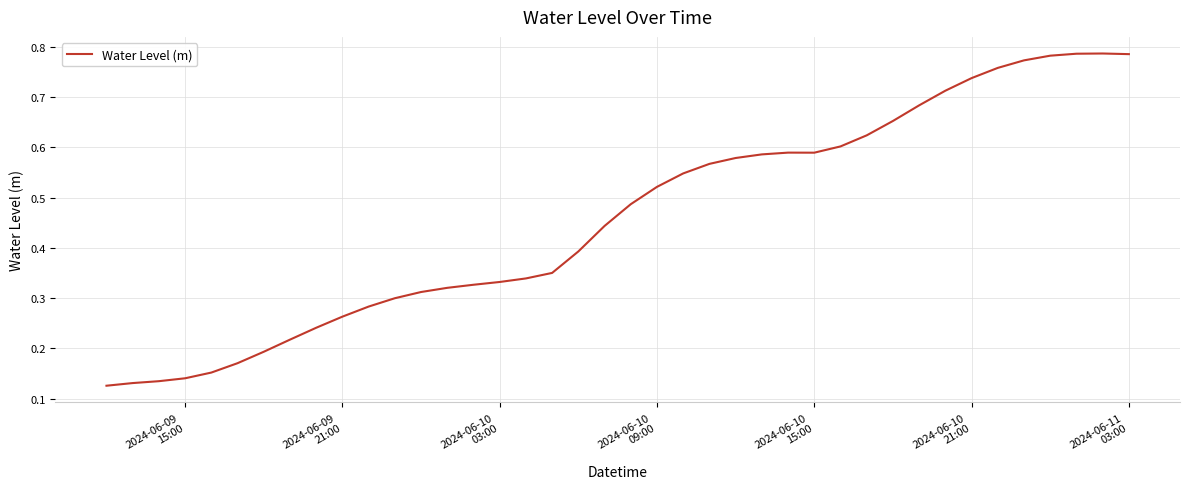

How many lines are shown in the chart?

1